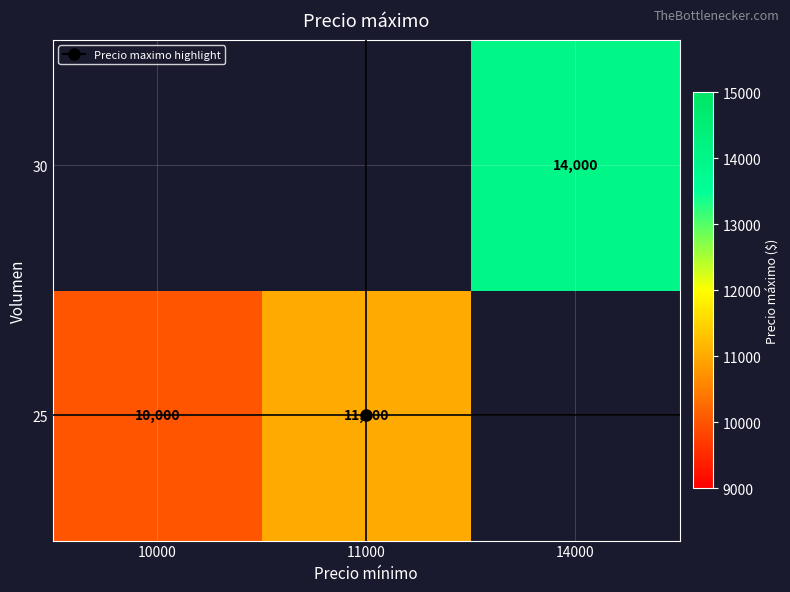

What is the difference between the maximum and minimum values in the 25 series?

1000.0